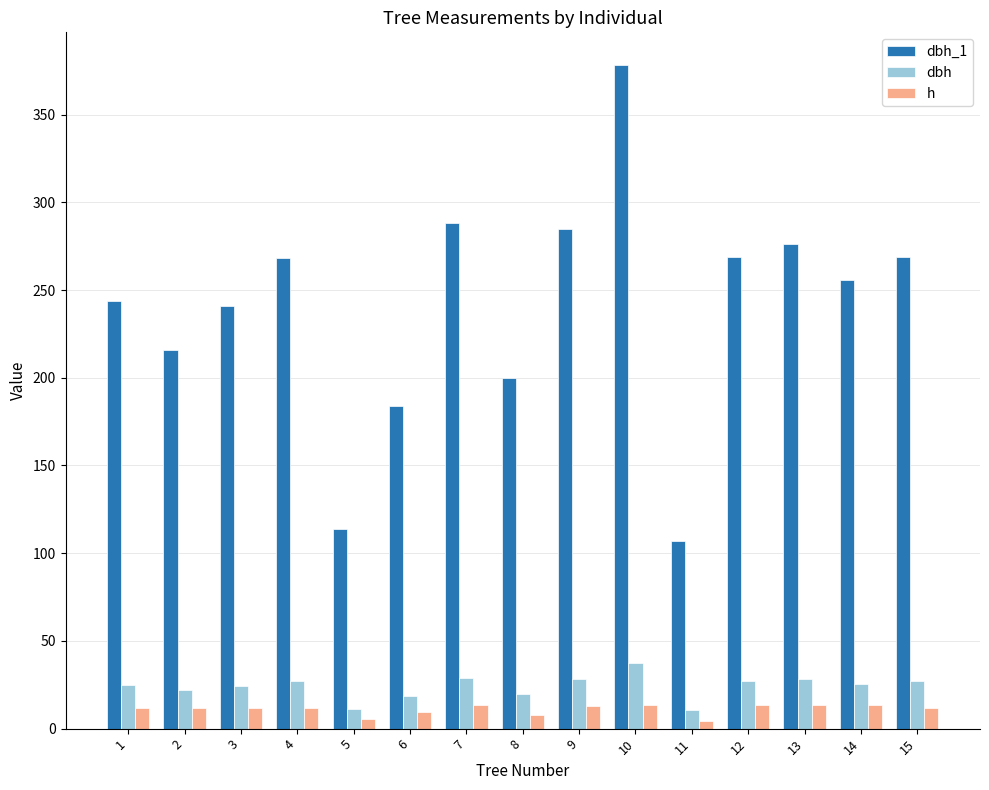

What is the difference between the dbh_1 values at 1 and 4?

24.0